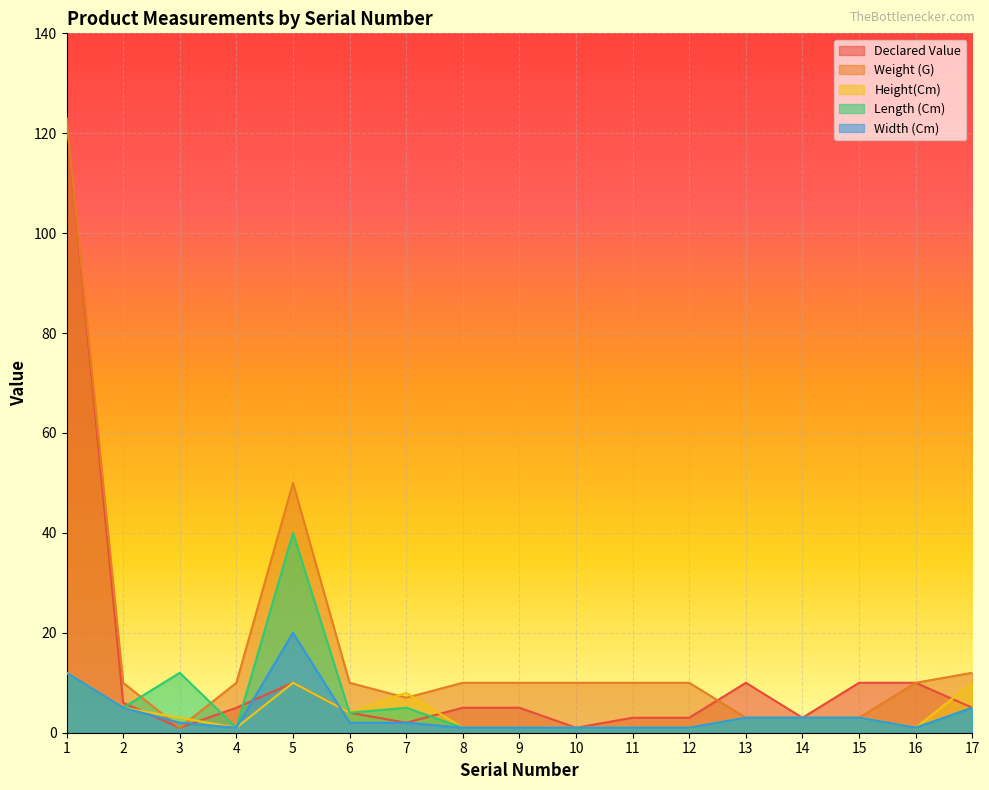

The value of Width (Cm) at 5 is 20. True or false?

True